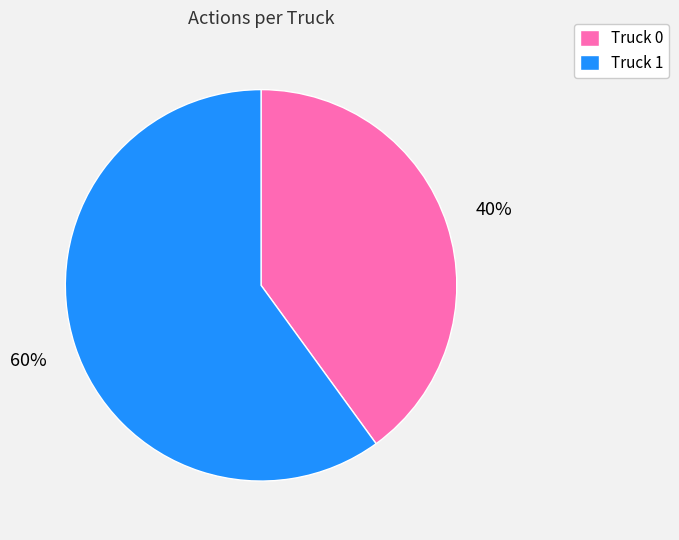

To the nearest percent, what is the difference between the Truck 1 and Truck 0 slice percentages?

20%